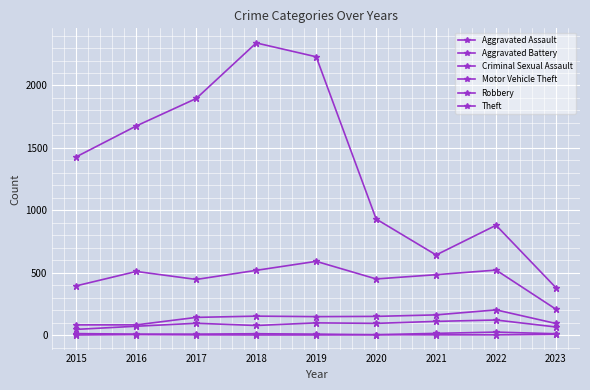

How many categories are shown in the chart?

9